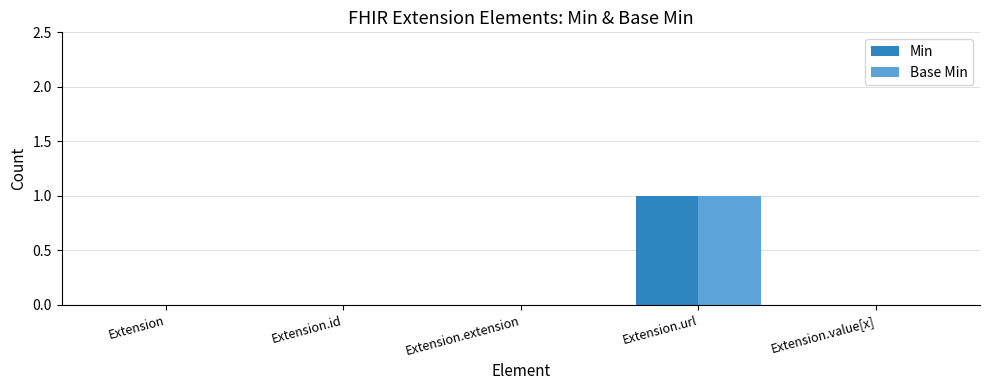

How many series are shown in this chart?

2